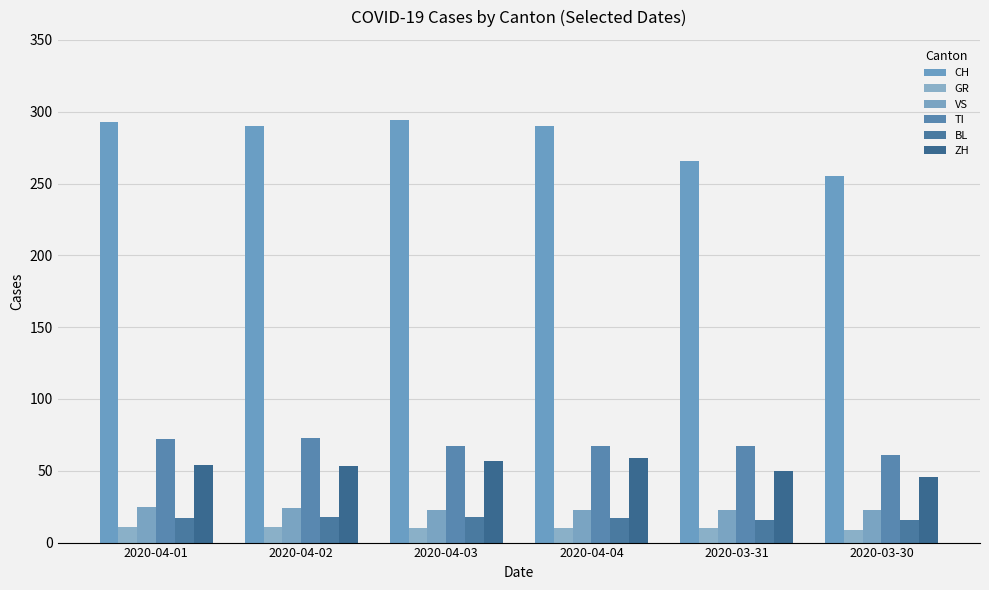

How many bars are there in total?

36